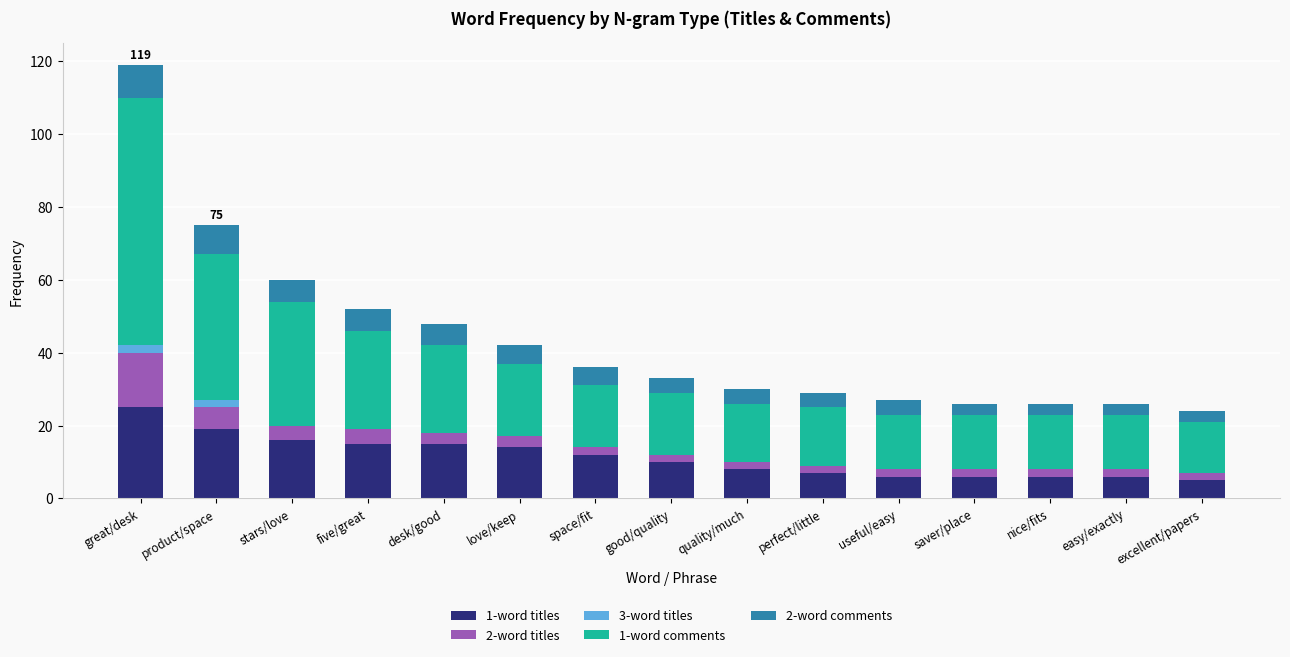

At which category is the sum across all series the highest?

great/desk